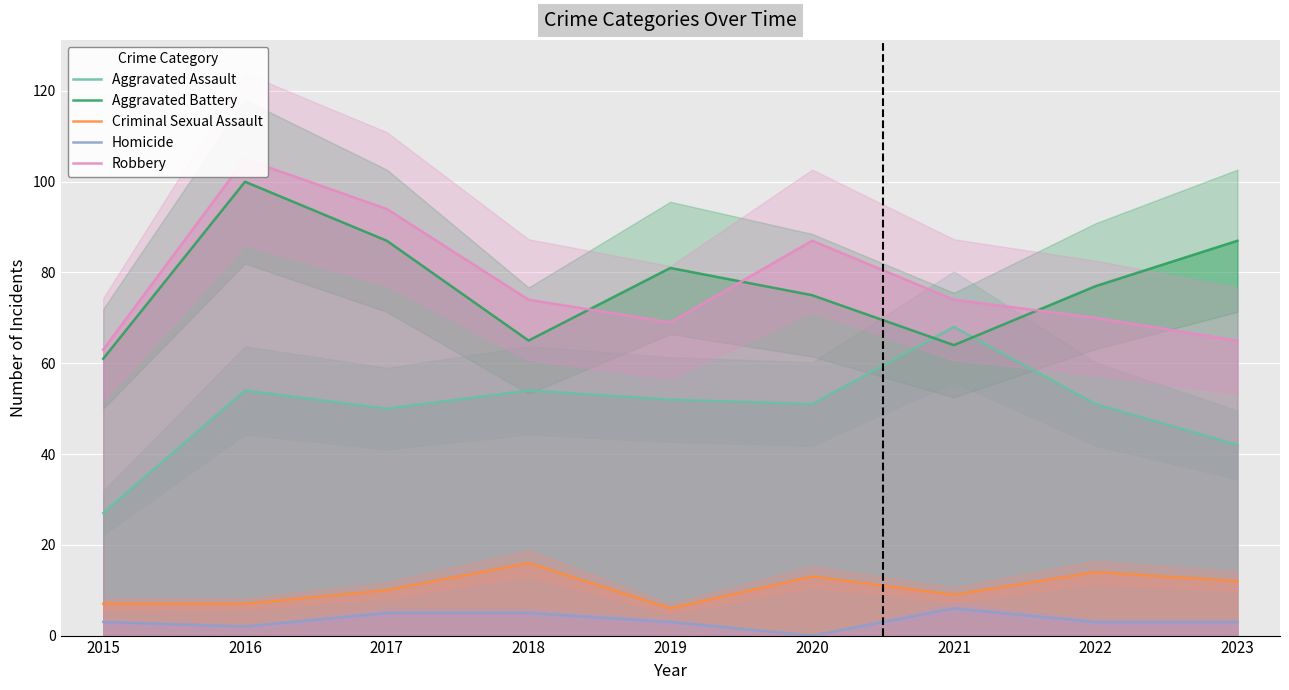

How many categories are shown in the chart?

9